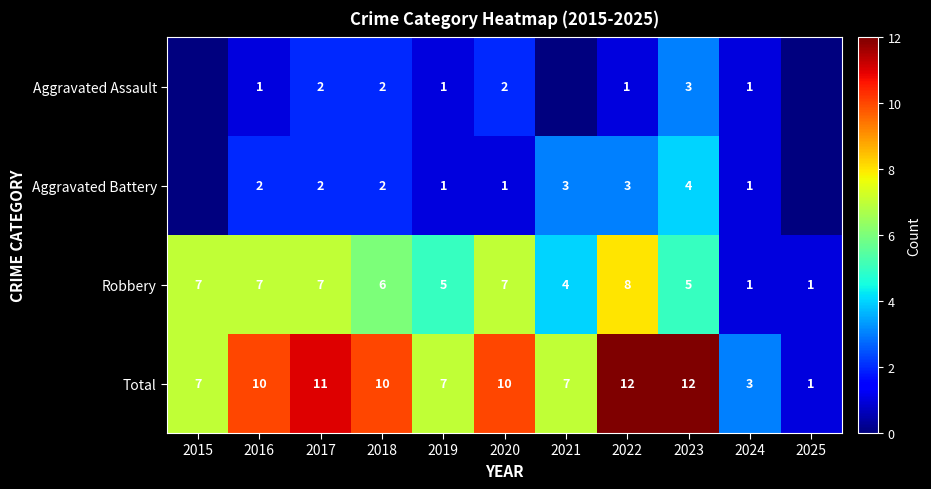

Is it true that Robbery equals 6 at 2018?

True